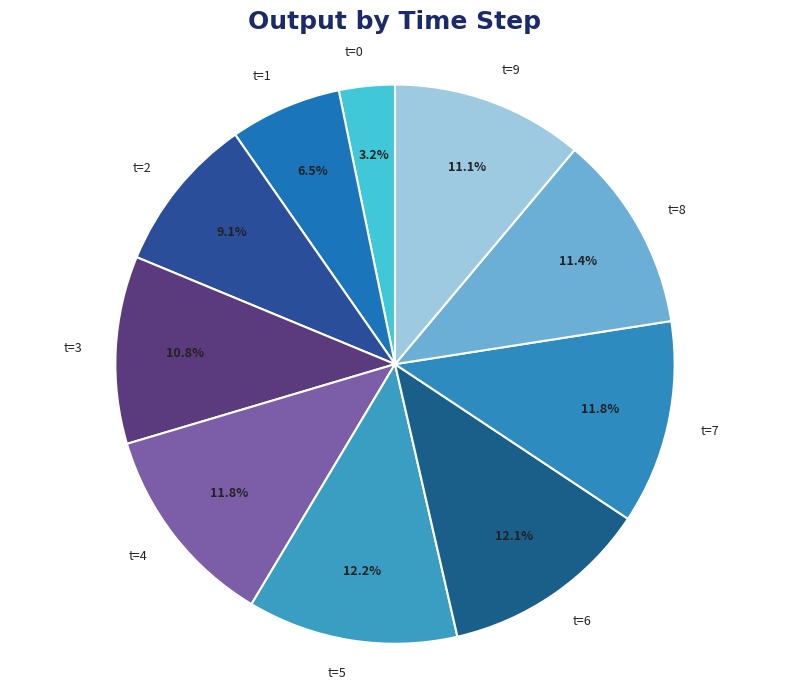

Does t=2 account for over 50% of the chart?

No